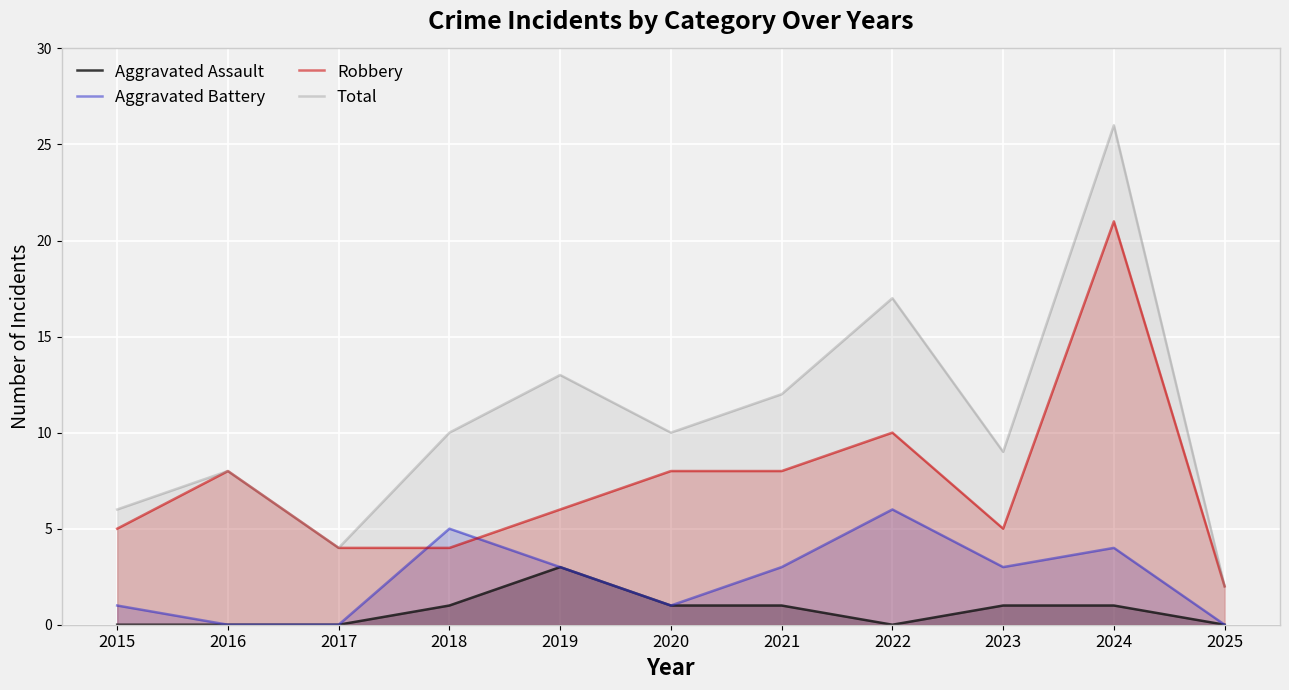

At which category is the sum across all series the highest?

2024